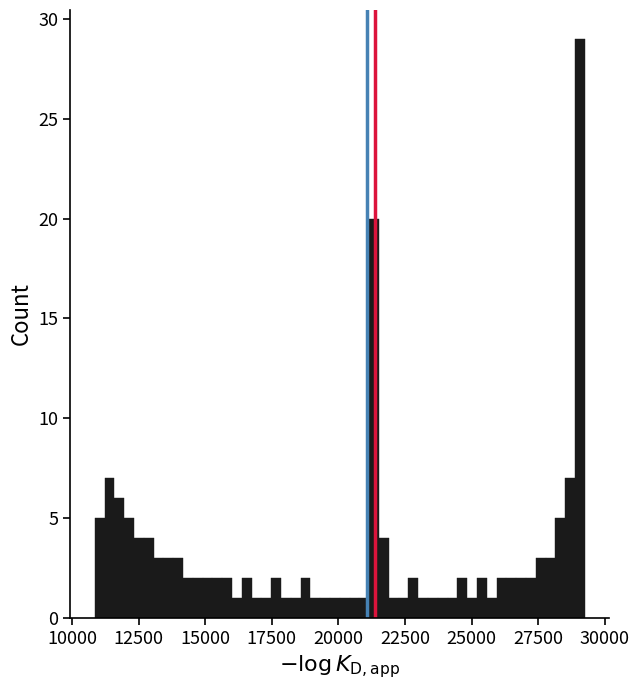

Read against the x-axis, roughly where is the centre of the tallest bar?

29000